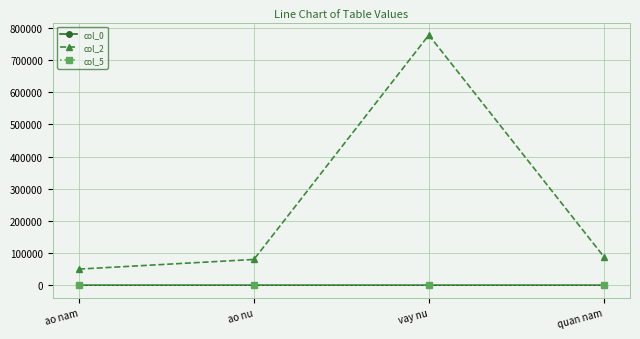

What is the value of the col_0 point at the 1st from the left?

1